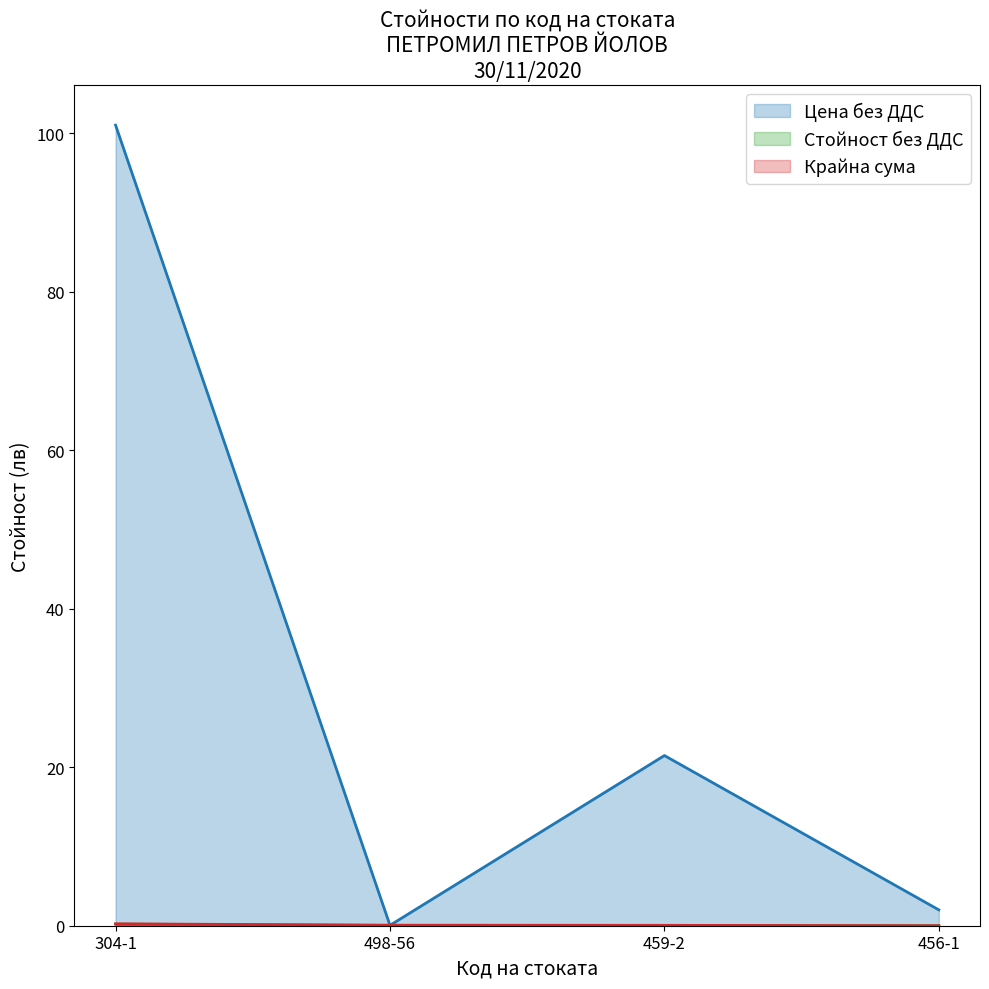

Reading left to right, transcribe all the data shown in this chart.

Цена без ДДС: 304-1=101.0	498-56=0.1	459-2=21.5	456-1=2.0
Стойност без ДДС: 304-1=0.2	498-56=0.1	459-2=0.0	456-1=0.0
Крайна сума: 304-1=0.2	498-56=0.1	459-2=0.1	456-1=0.0